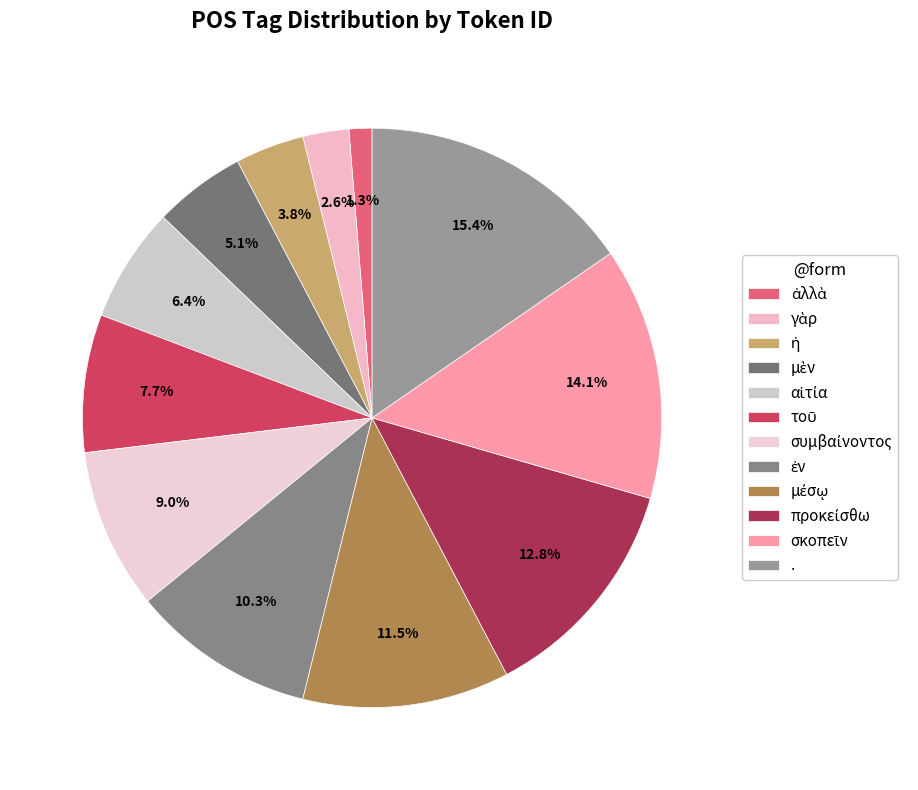

What is the change in value from τοῦ to μέσῳ?

+3